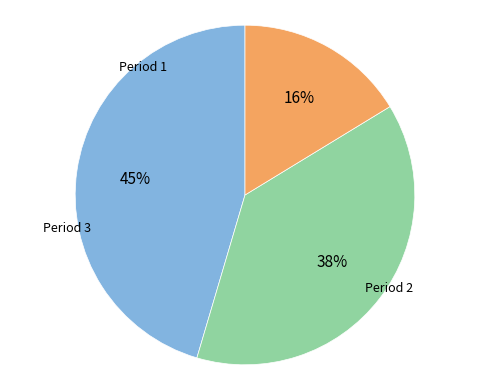

Is it true that Period 1 is 45% of the pie?

True